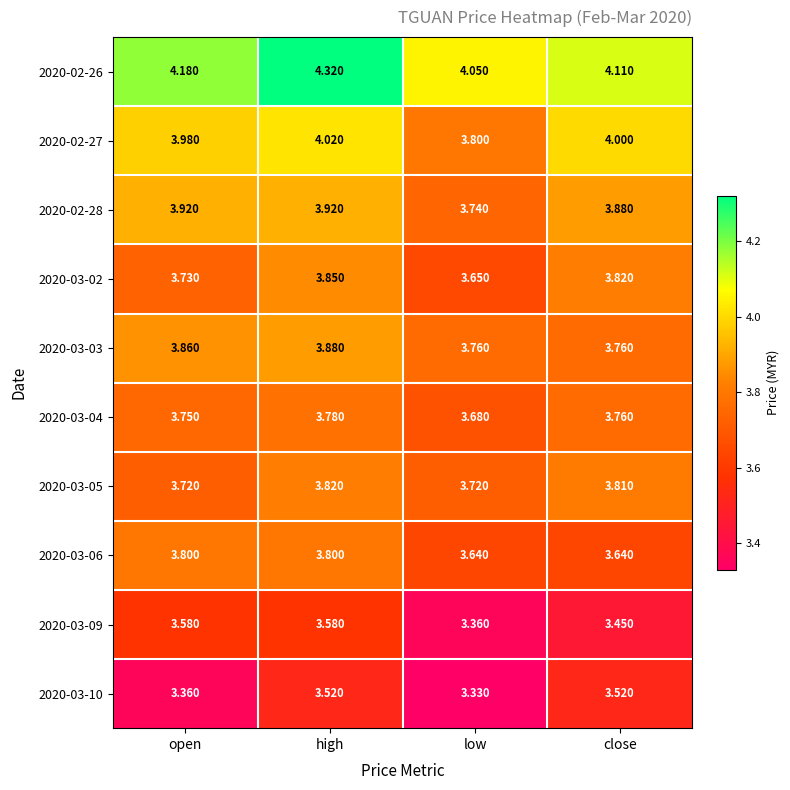

Is the value of 2020-03-02 at open greater than the value of 2020-03-06 at high?

No